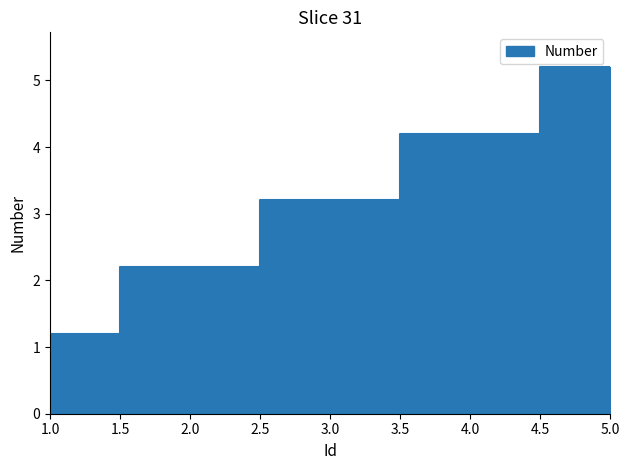

Reading left to right, extract all data points from this chart.

1.2	2.2	3.2	4.2	5.2